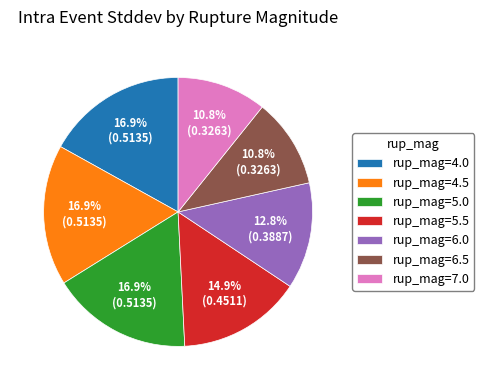

Which has a higher value, rup_mag=5.0 or rup_mag=6.5?

rup_mag=5.0